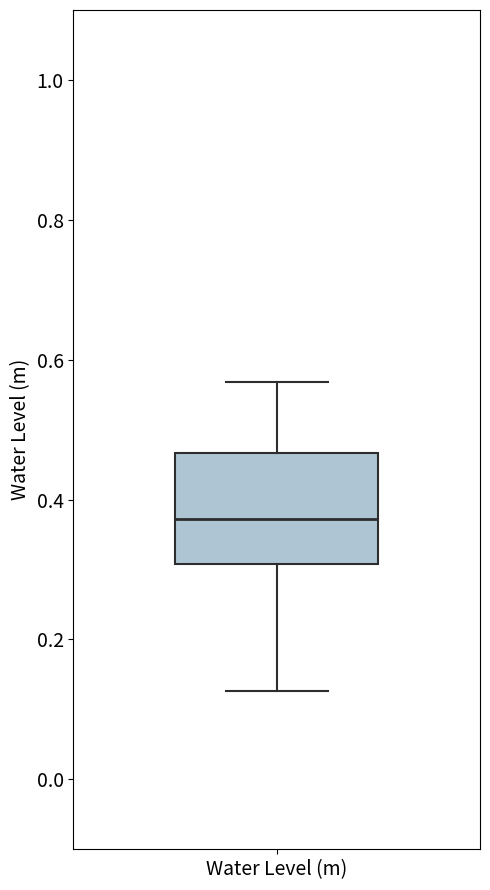

Transcribe this box plot: give where the median line is, the range the box spans, and where the two whiskers end, as read against the y-axis. The values are not printed on the chart, so give them approximately, as read against the axis.

median 0.38, box 0.30 to 0.46, whiskers 0.12 to 0.56